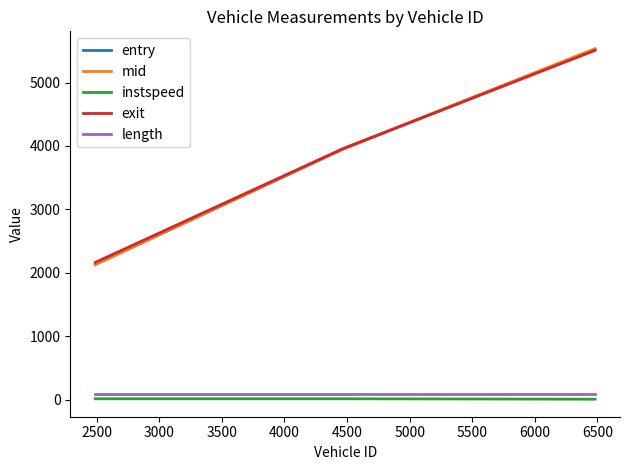

Which series has the widest spread of values?

mid